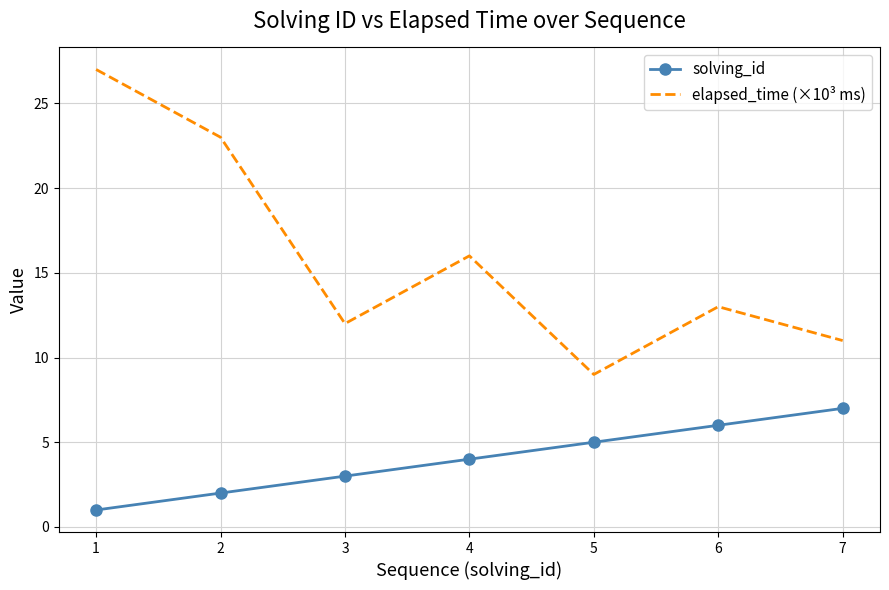

List the series in order of their peak value, lowest first.

solving_id, elapsed_time (×10³ ms)